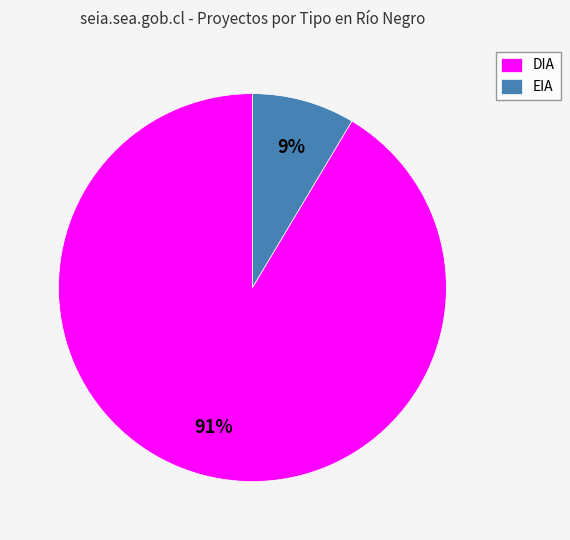

How many slices are in this pie chart?

2